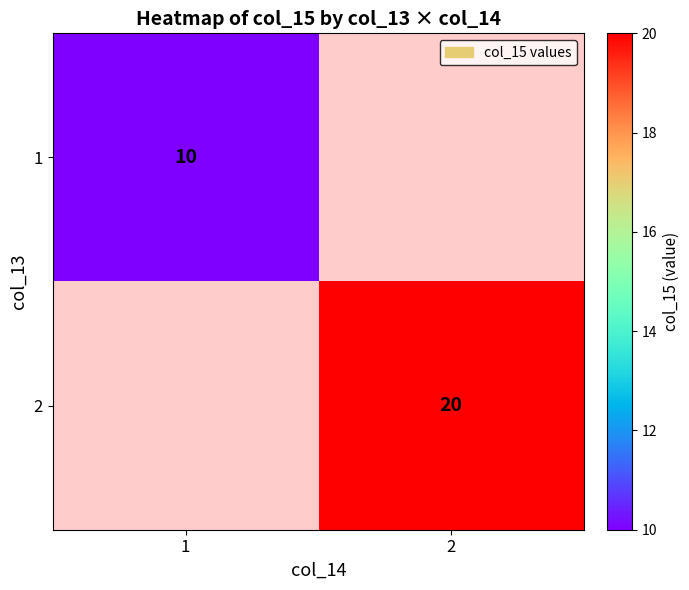

The value of 1 at 1 is 10. True or false?

True